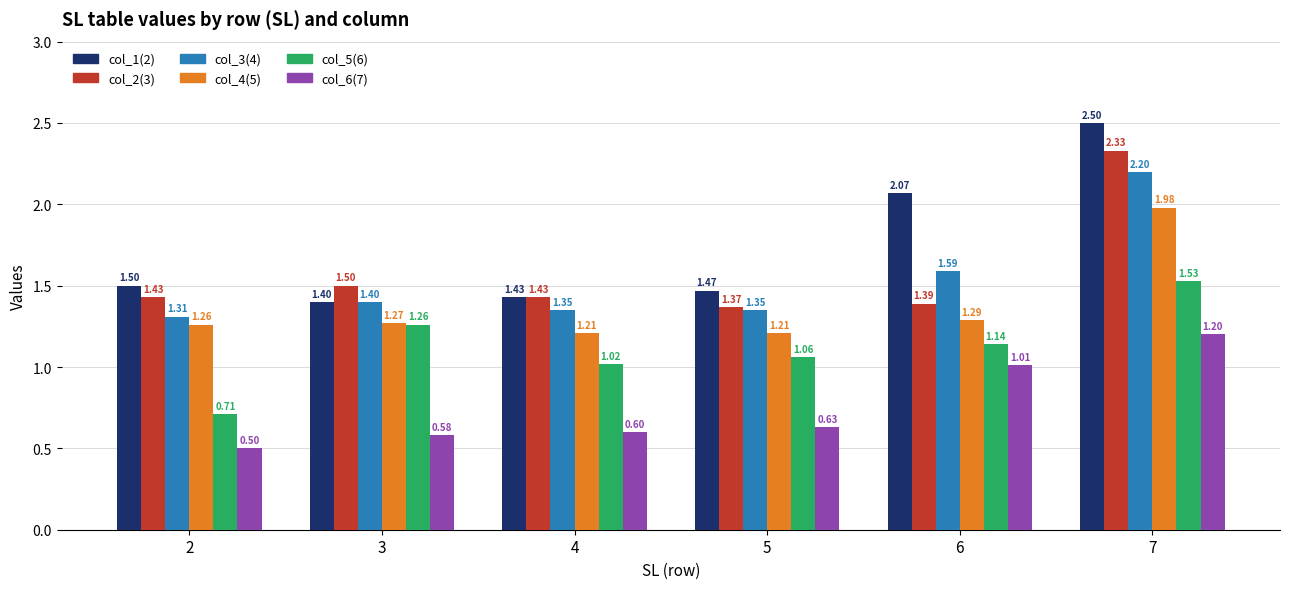

What is the spread (max minus min) of values at 3?

0.9